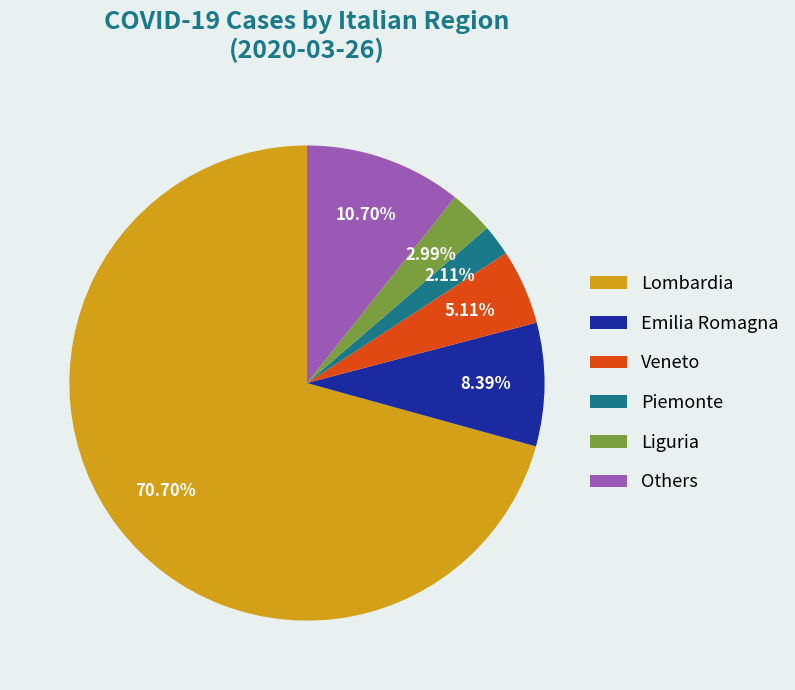

Which category accounts for the majority?

Lombardia